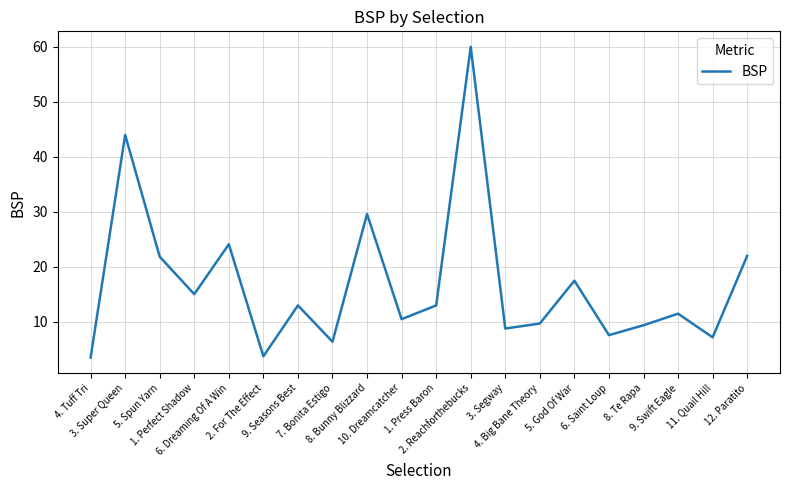

What is the difference between the maximum and minimum values?

56.5